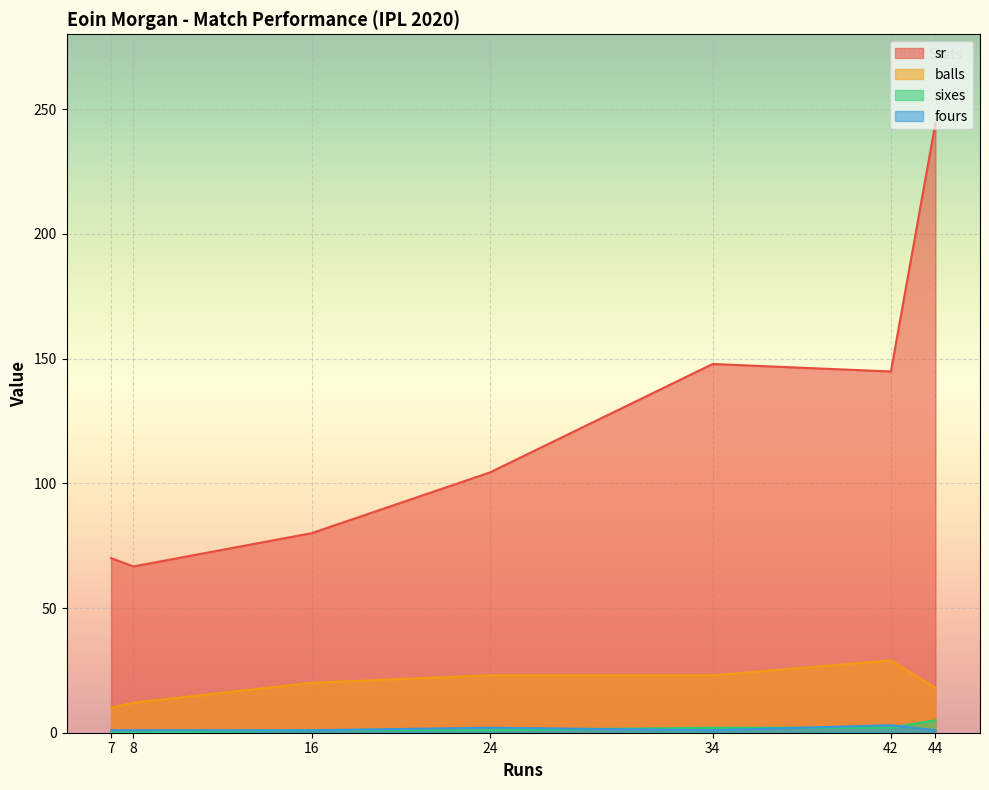

How many series are shown in this chart?

4